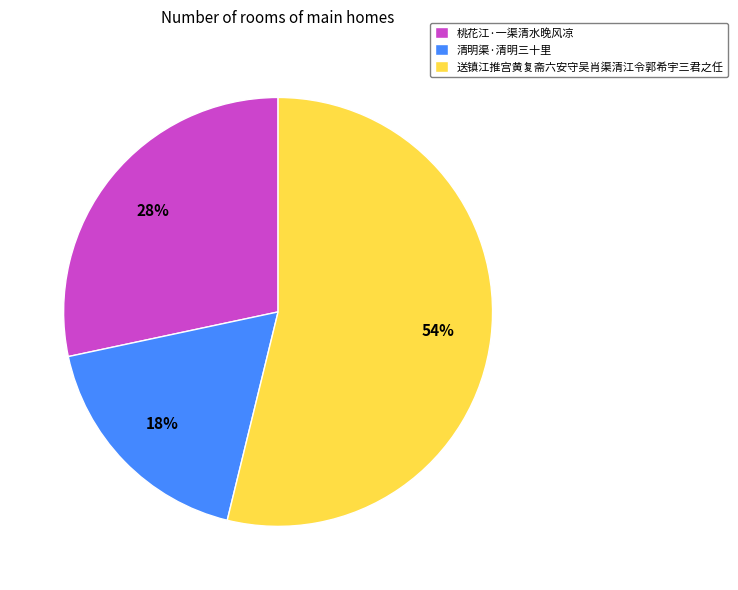

How many segments does this pie chart have?

3